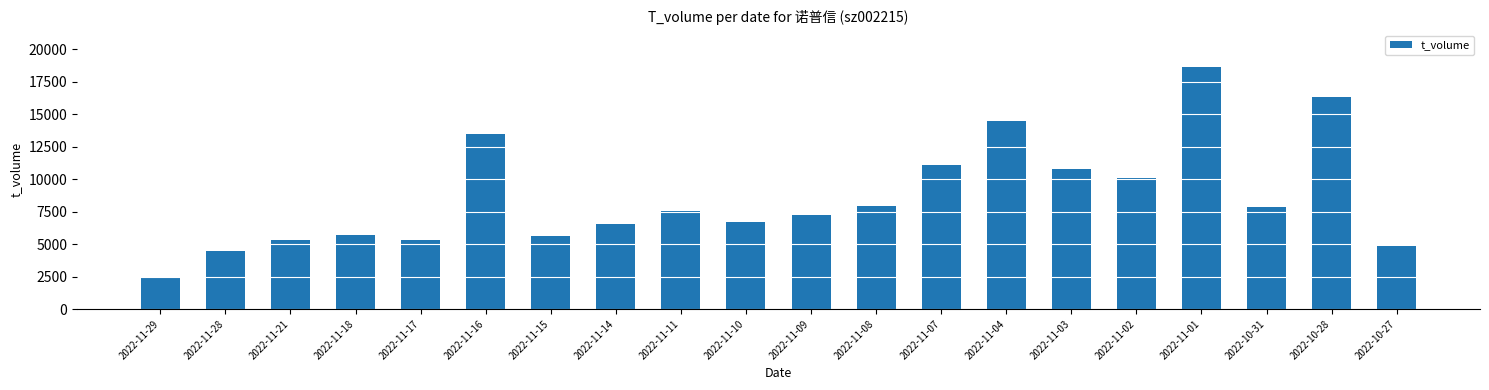

What value does the data have at 2022-11-09, to the nearest 100?

7300